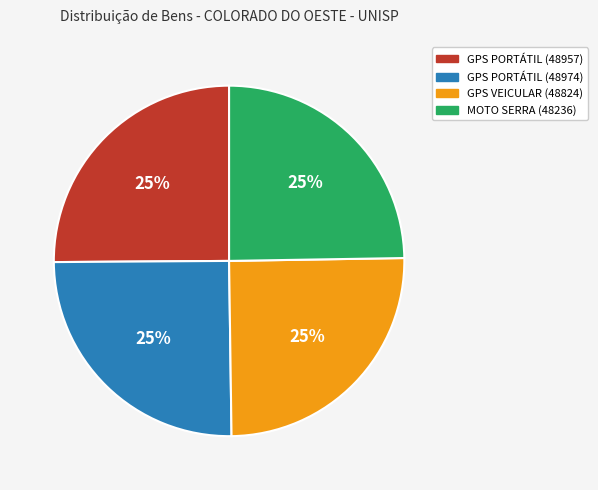

To the nearest percent, what is the average slice percentage?

25%